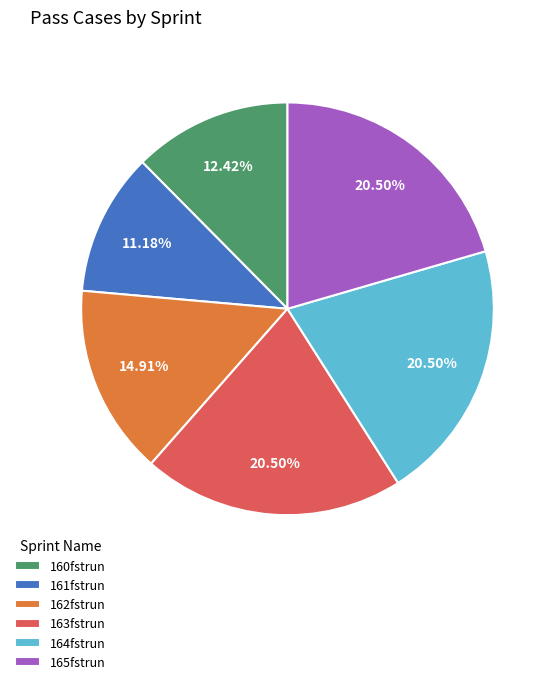

What is the ratio of the value at 163fstrun to the value at 164fstrun?

1.0